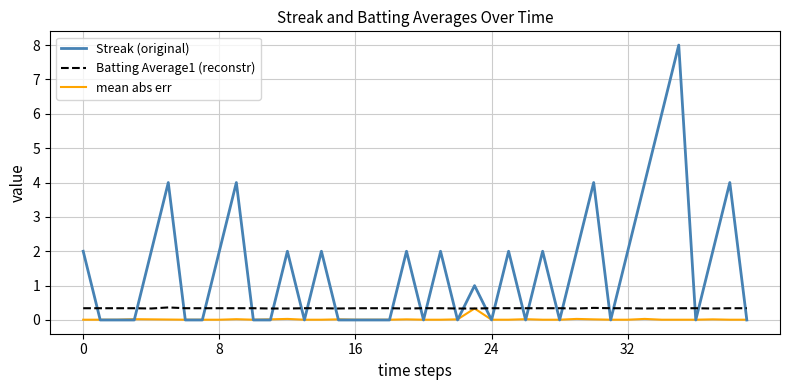

Does the chart have visible grid lines?

Yes